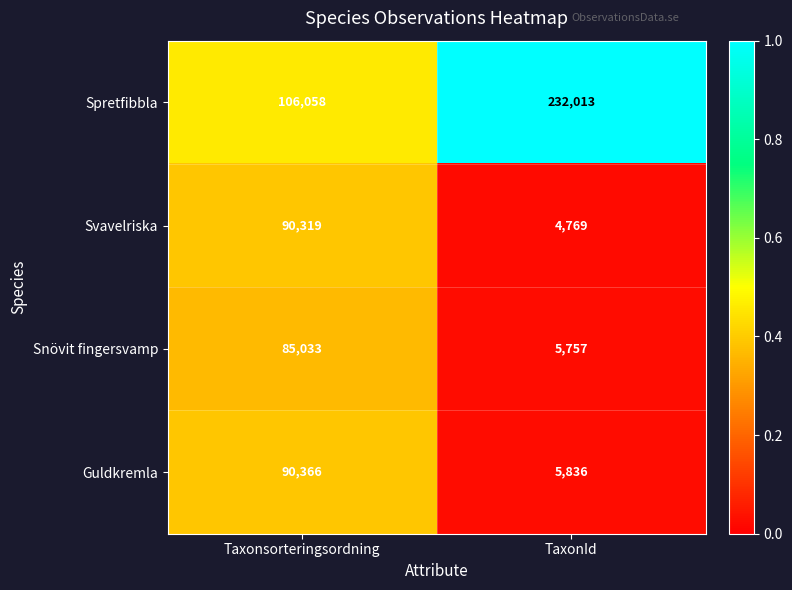

Read the Svavelriska value at TaxonId, to the nearest 50.

4750